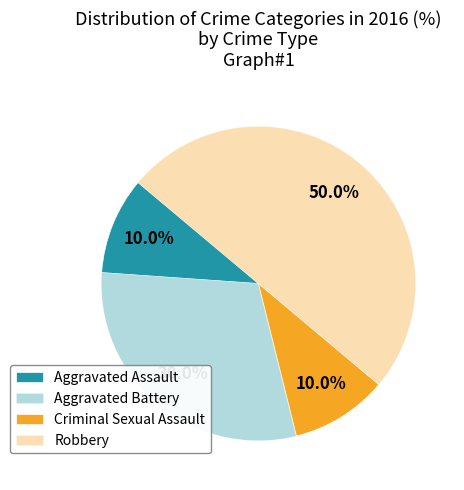

Rank the categories by value from lowest to highest.

Aggravated Assault, Criminal Sexual Assault, Aggravated Battery, Robbery